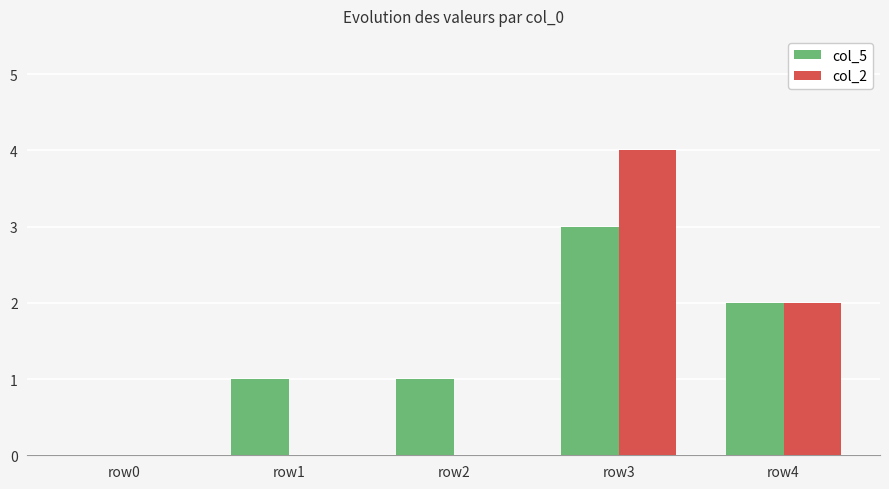

At which category does the chart reach its peak across all series?

row3